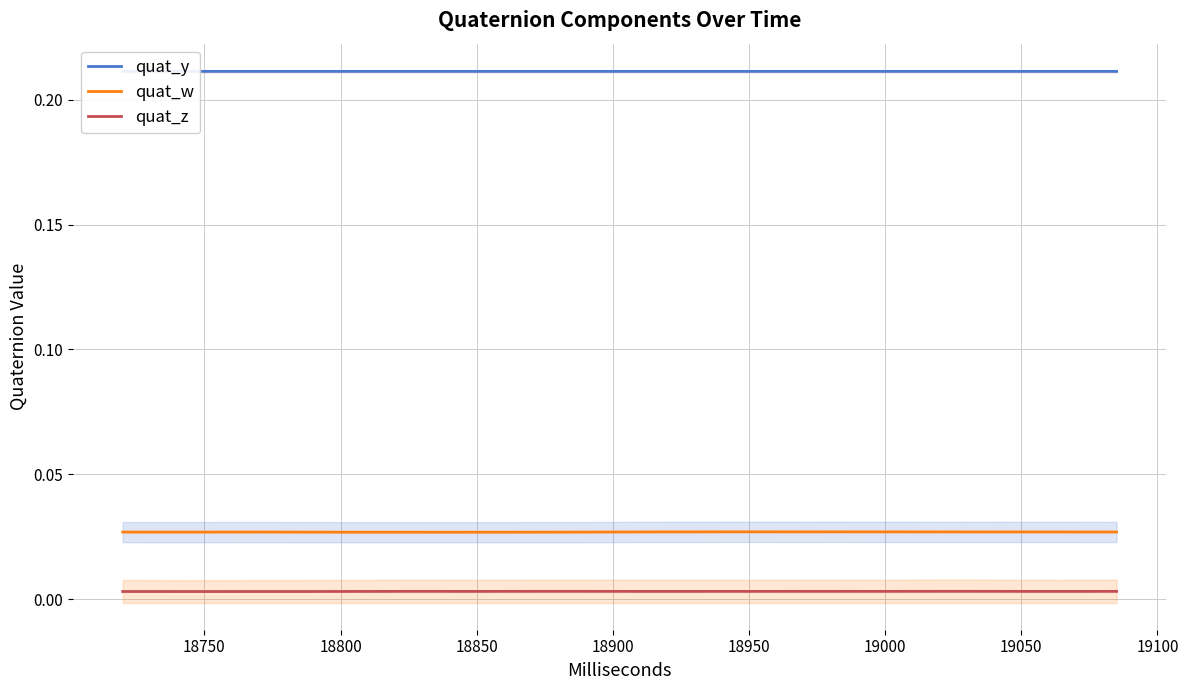

True or false: quat_w and quat_y cross at least once.

False